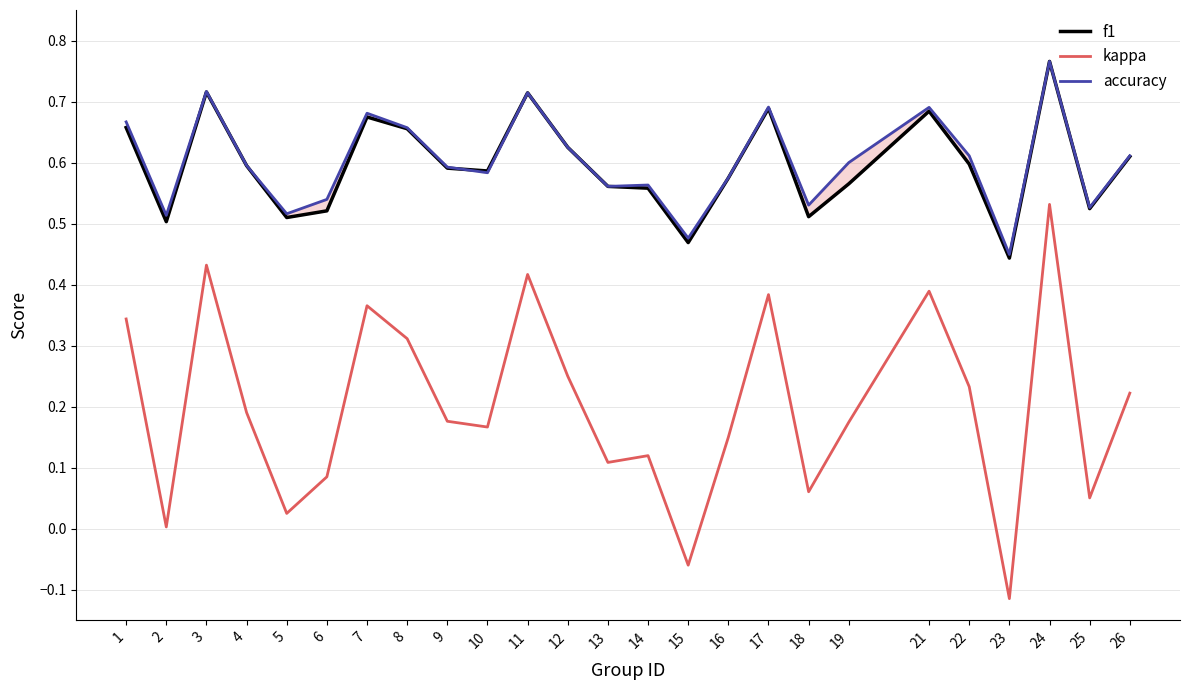

What is the difference between the kappa values at 18 and 9?

0.1